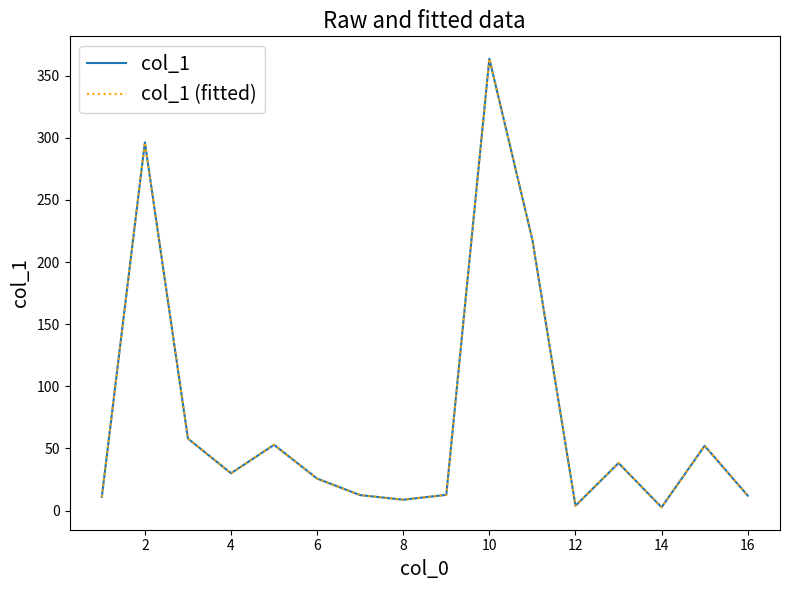

True or false: col_1 and col_1 (fitted) cross at least once.

False